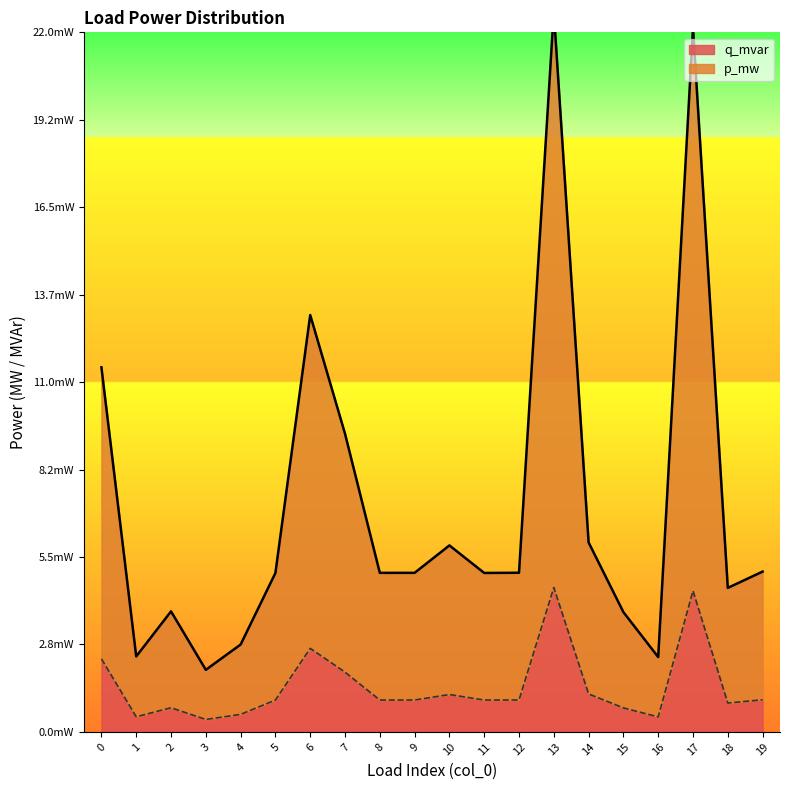

Does the chart have visible grid lines?

No